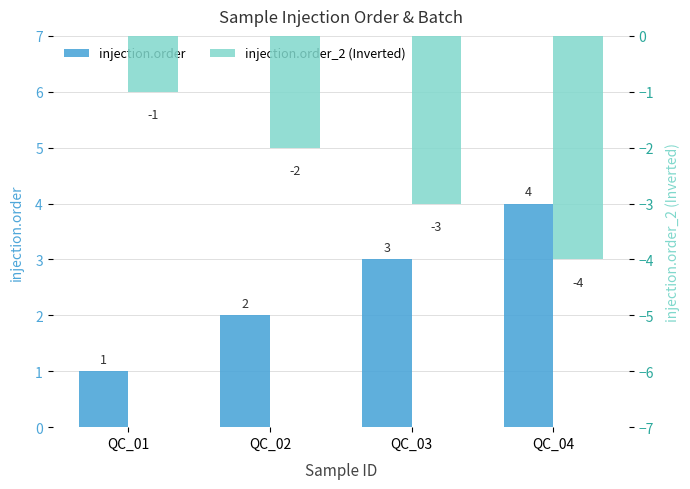

What is the sum of the injection.order_2 (Inverted) values at QC_02 and QC_04?

-6